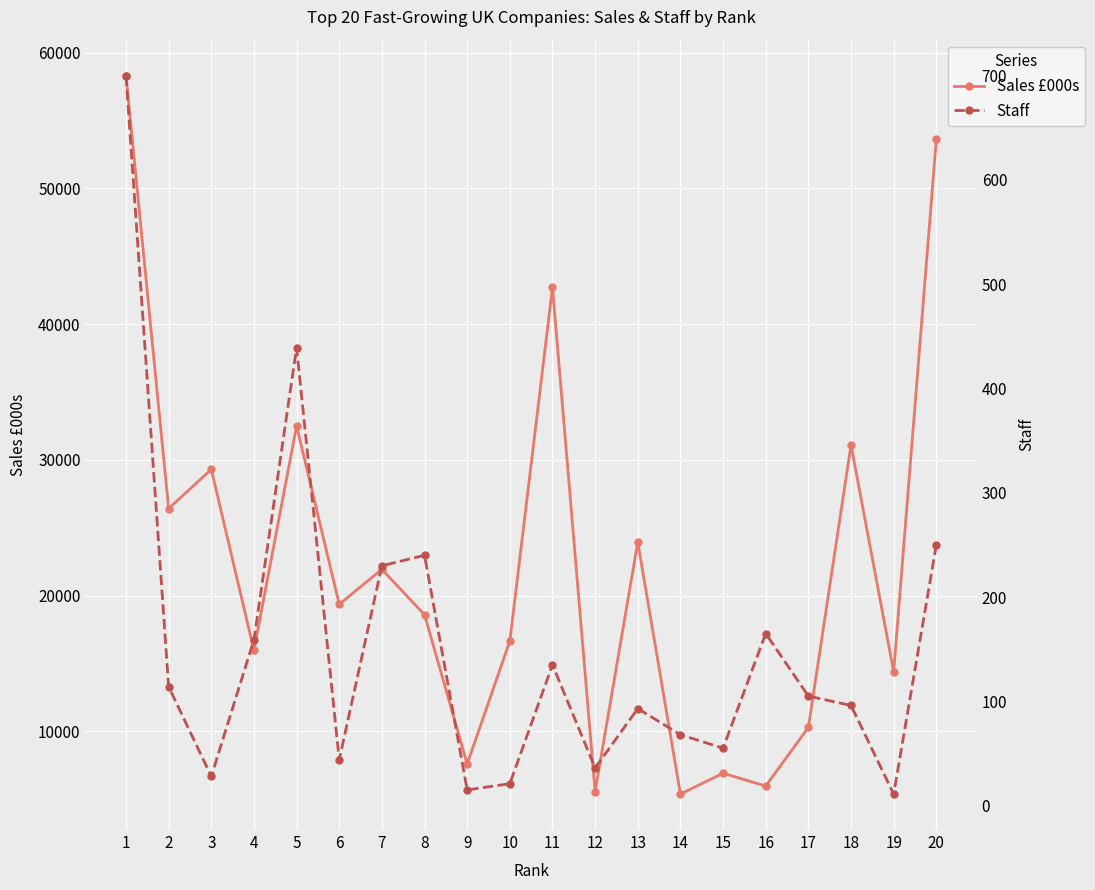

The Sales £000s series shows 1818 at 9. True or false?

False